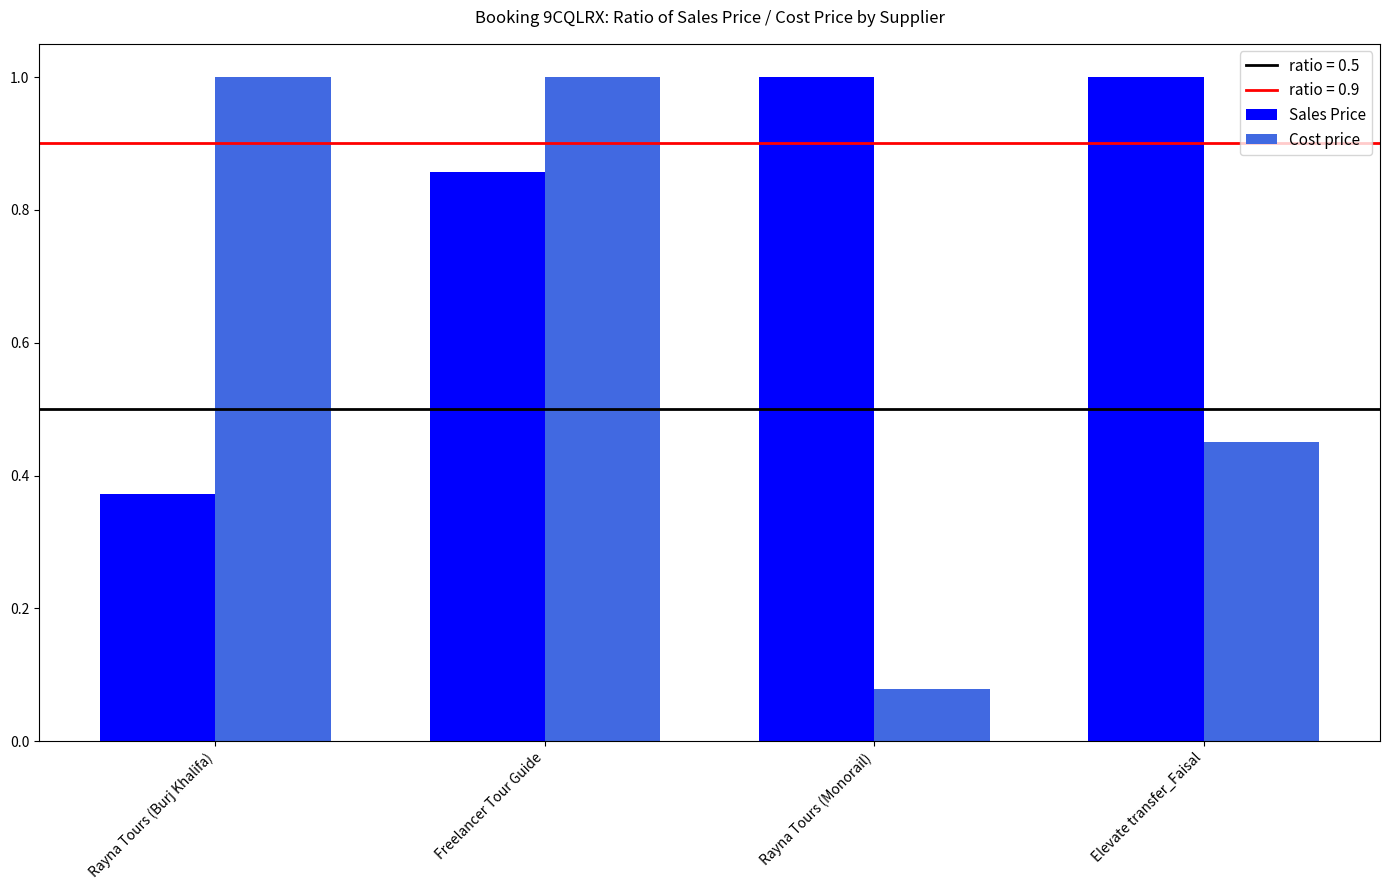

What is the maximum value for Sales Price?

1.0